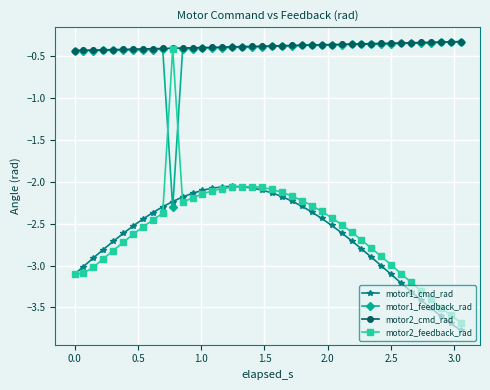

Which series has the widest spread of values?

motor2_feedback_rad